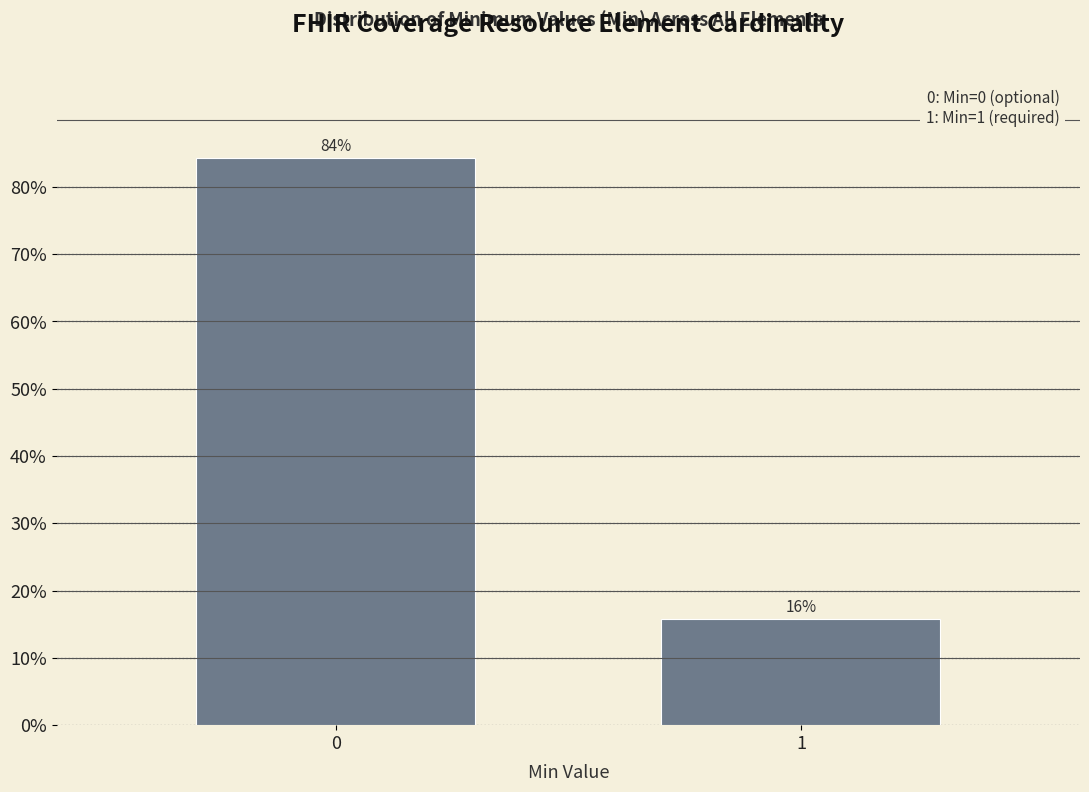

The chart shows a value of 15.8 at 1. True or false?

True